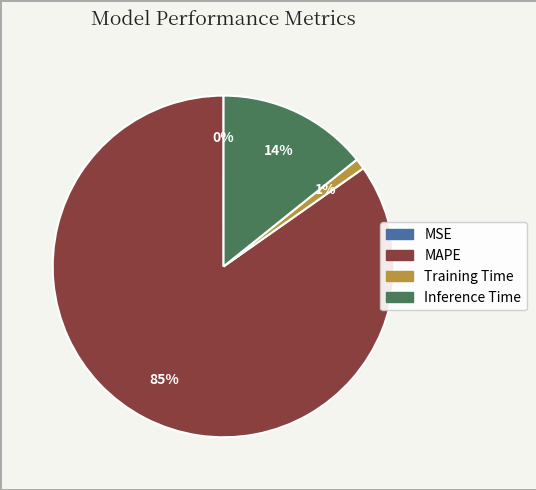

To the nearest percent, what is the combined percentage of Inference Time and Training Time?

15%